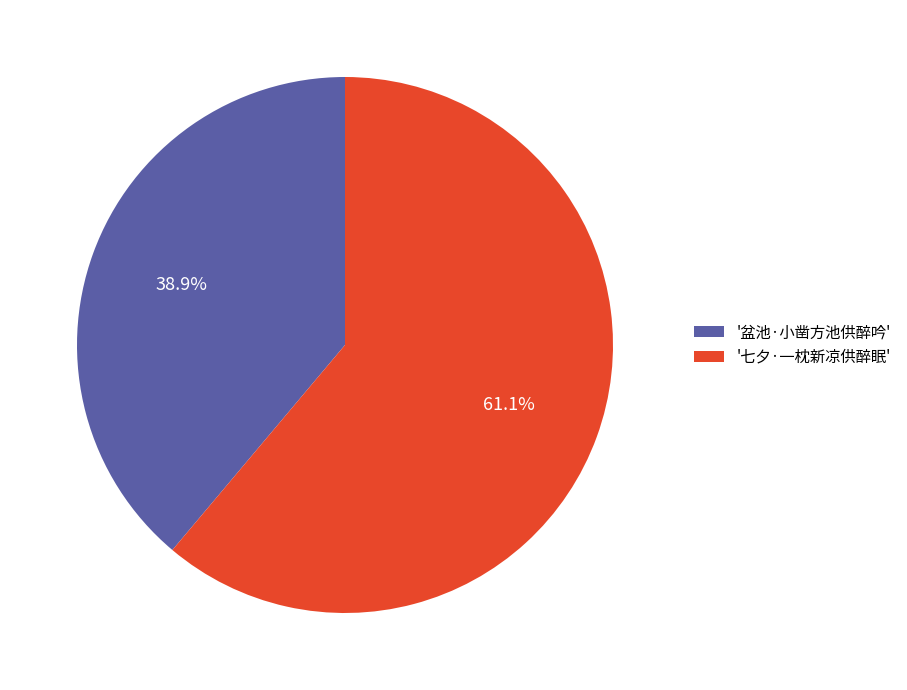

What percentage is NOT represented by '七夕·一枕新凉供醉眠'?

38.9%